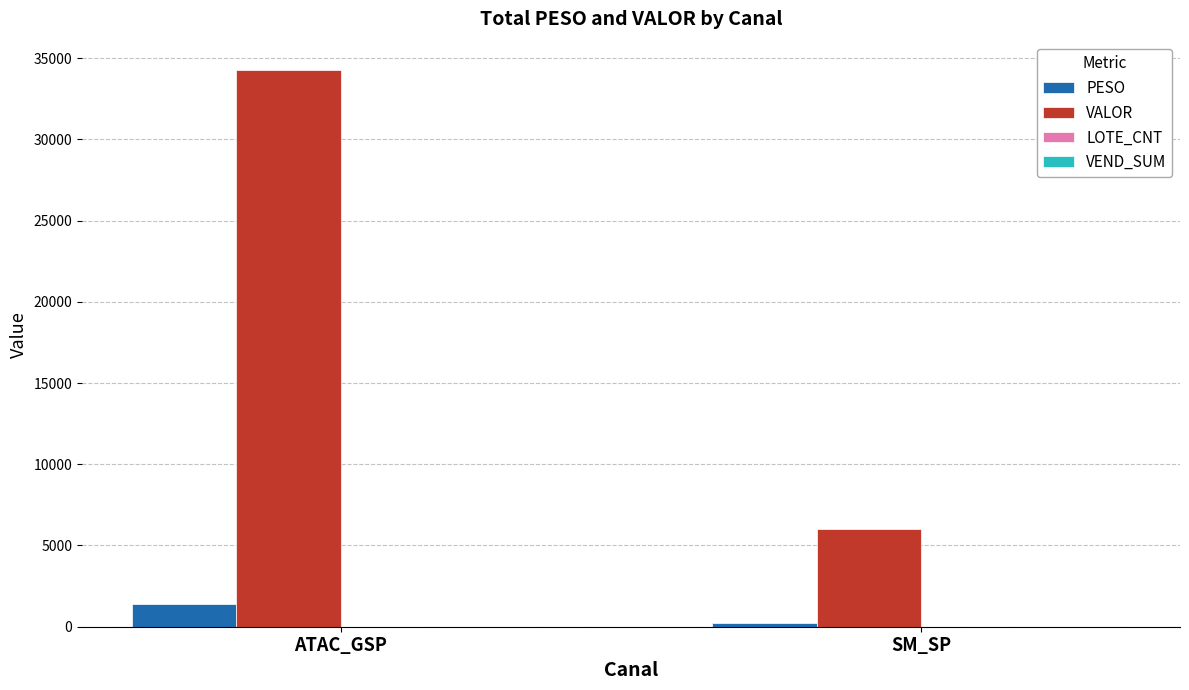

Between ATAC_GSP and SM_SP, which series saw the biggest shift?

VALOR